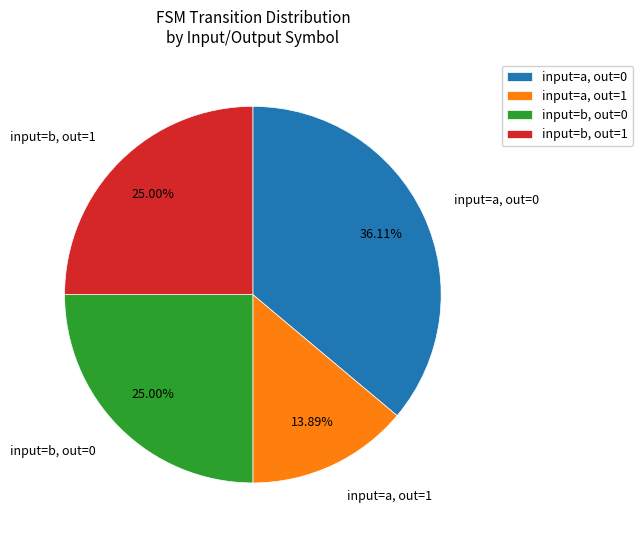

Is there a majority slice in this chart?

No